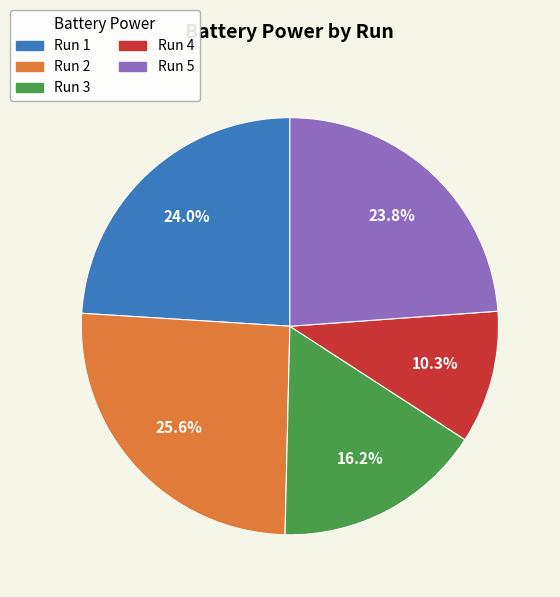

True or false: Run 4 accounts for 23% of the total.

False